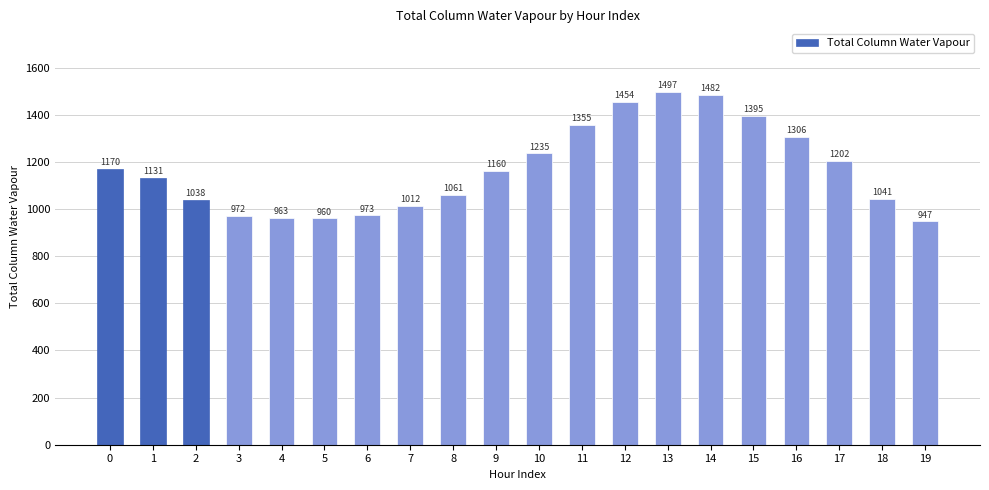

True or false: the data shows 971.7 at 3.

True